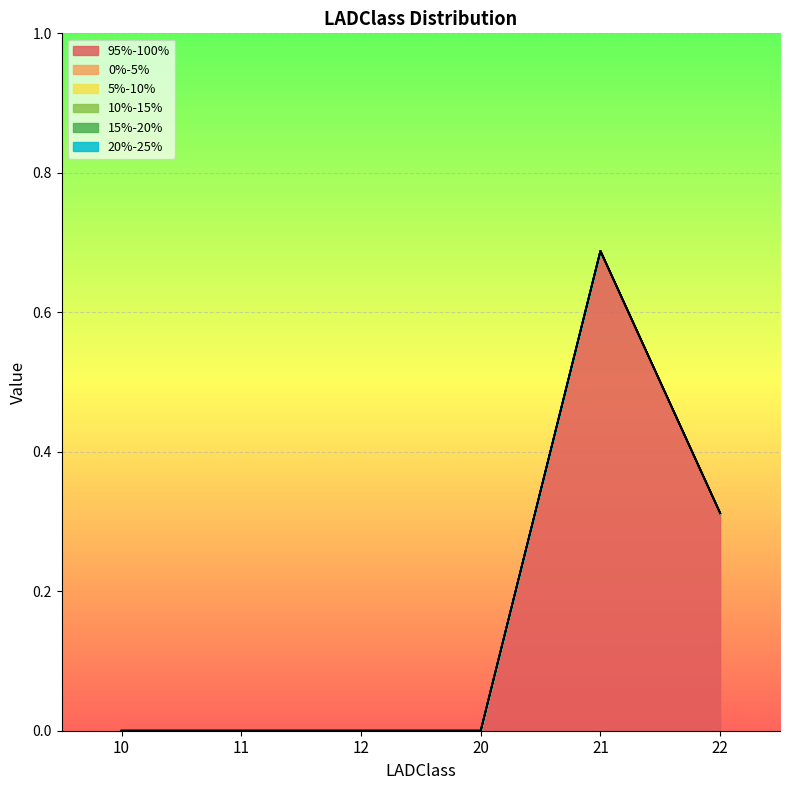

Reading right to left, transcribe all the data shown in this chart.

95%-100%: 22=0.3	21=0.7	20=0.0	12=0.0	11=0.0	10=0.0
0%-5%: 22=0.0	21=0.0	20=0.0	12=0.0	11=0.0	10=0.0
5%-10%: 22=0.0	21=0.0	20=0.0	12=0.0	11=0.0	10=0.0
10%-15%: 22=0.0	21=0.0	20=0.0	12=0.0	11=0.0	10=0.0
15%-20%: 22=0.0	21=0.0	20=0.0	12=0.0	11=0.0	10=0.0
20%-25%: 22=0.0	21=0.0	20=0.0	12=0.0	11=0.0	10=0.0